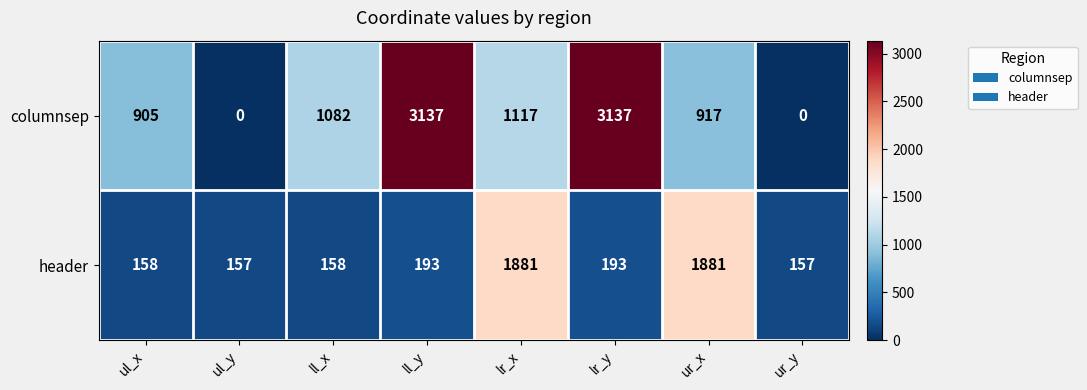

Between ul_y and ll_y, which series saw the biggest shift?

columnsep